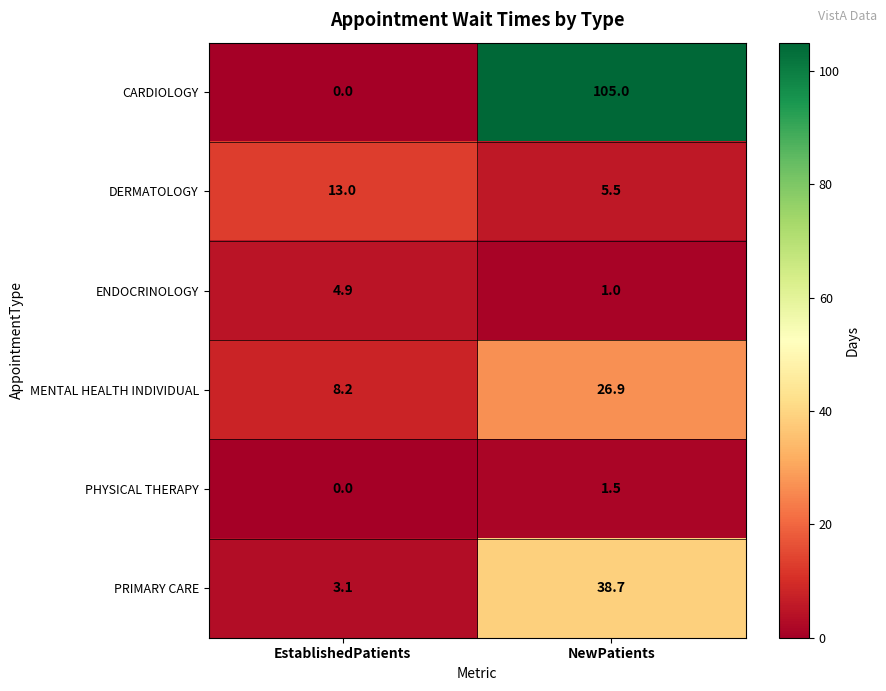

Where is ENDOCRINOLOGY nearest to the value 2?

NewPatients